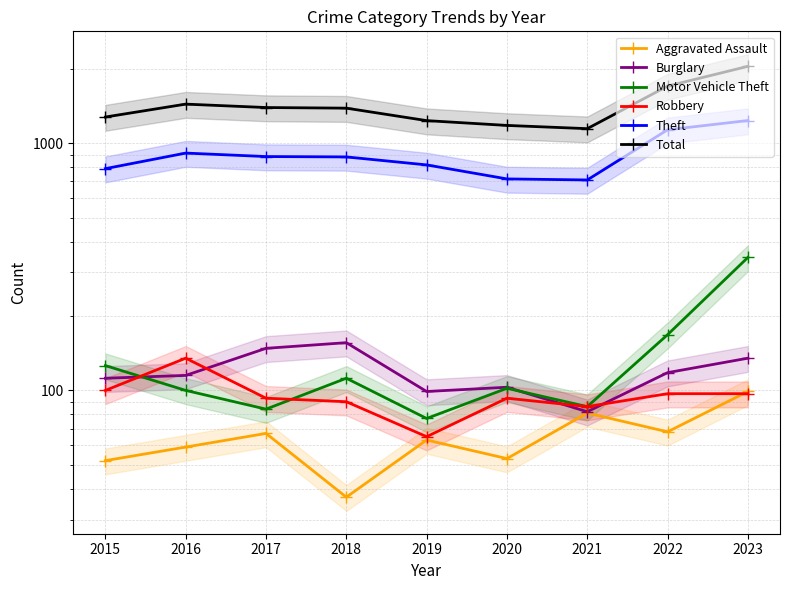

What are all the series names shown in the legend?

Aggravated Assault, Burglary, Motor Vehicle Theft, Robbery, Theft, Total